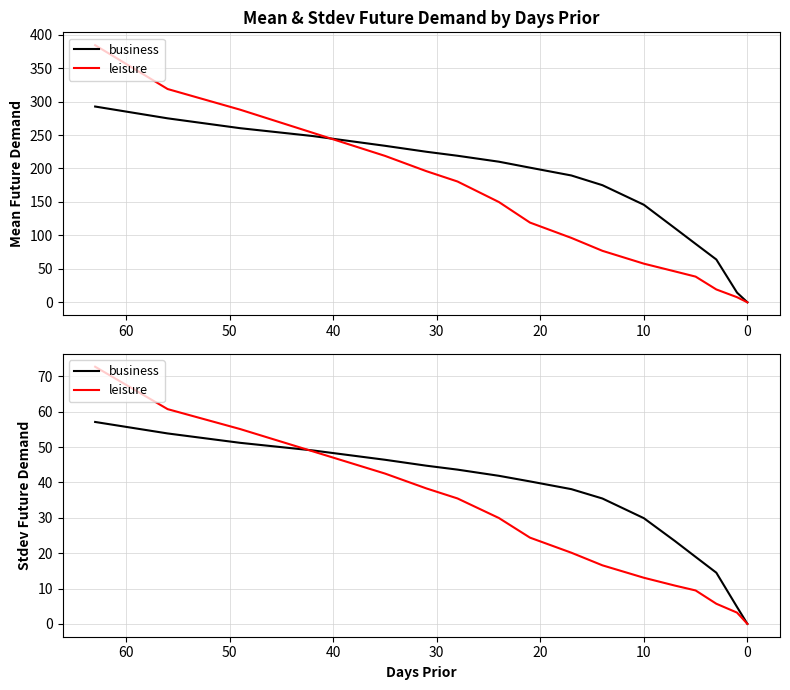

Is it true that leisure equals -30.2 at 0?

False